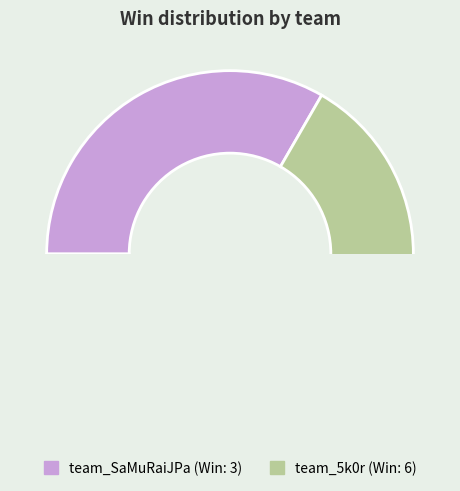

How many segments does this pie chart have?

2